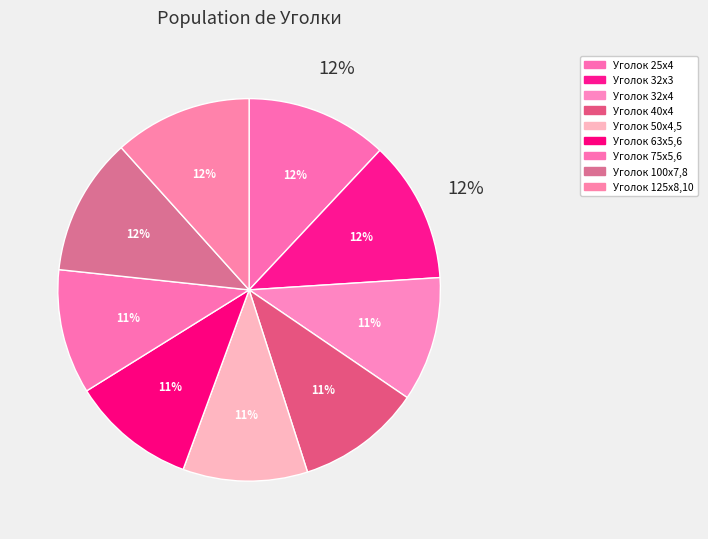

Which category has the biggest portion of the pie?

Уголок 25х4